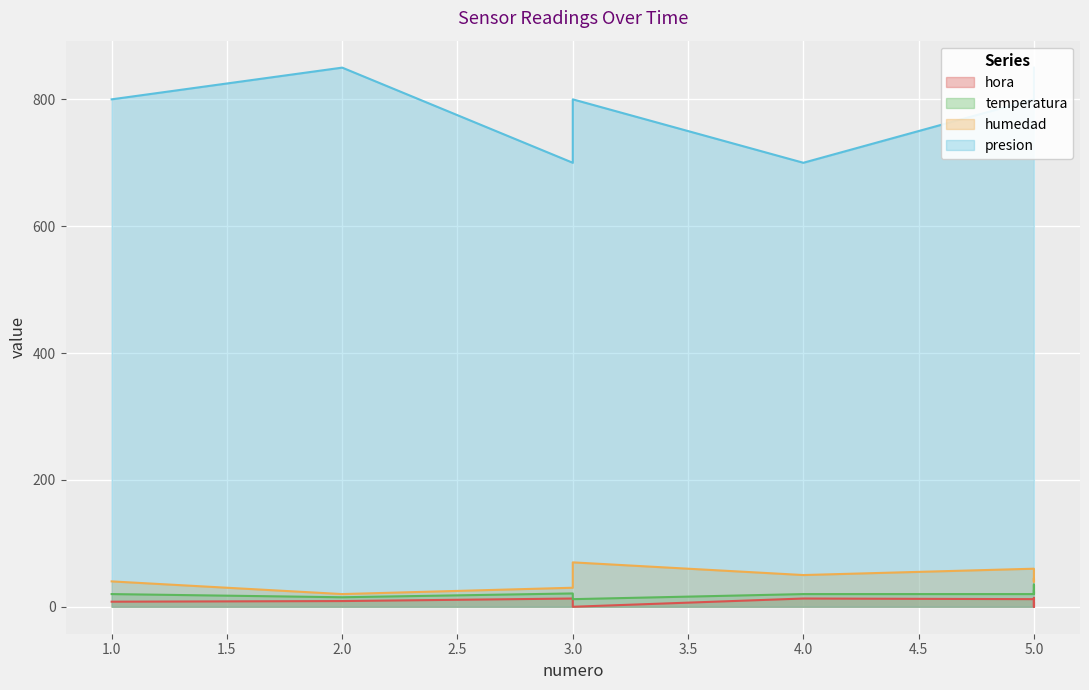

Which category has the lowest value in the humedad series?

2